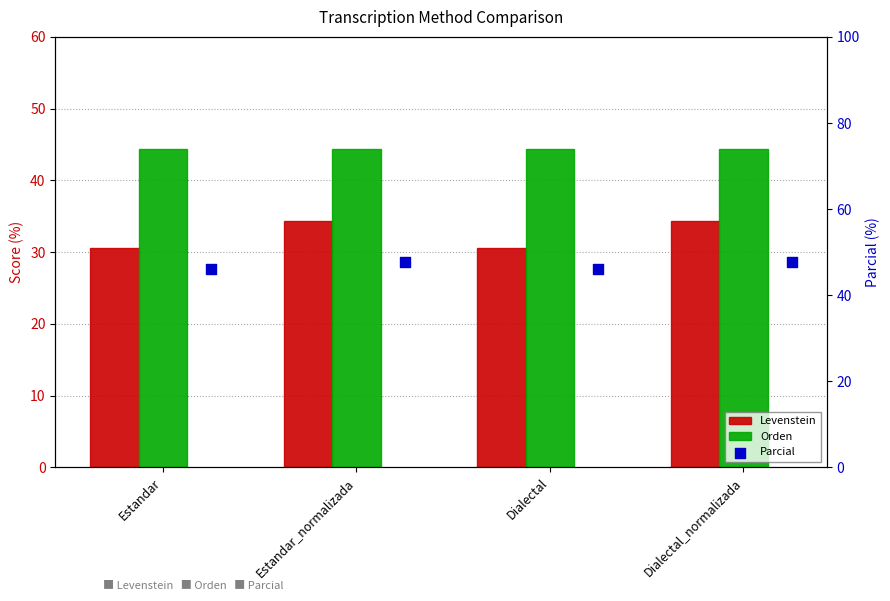

Is the value of Orden at Estandar greater than the value of Levenstein at Dialectal_normalizada?

Yes